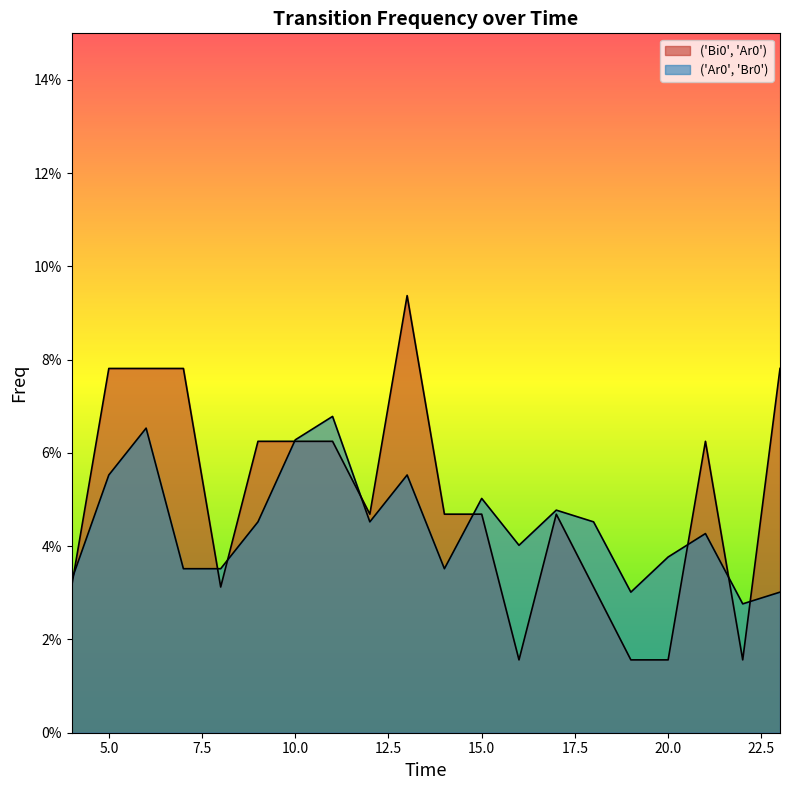

Which category has the highest value in the ('Ar0', 'Br0') series?

11